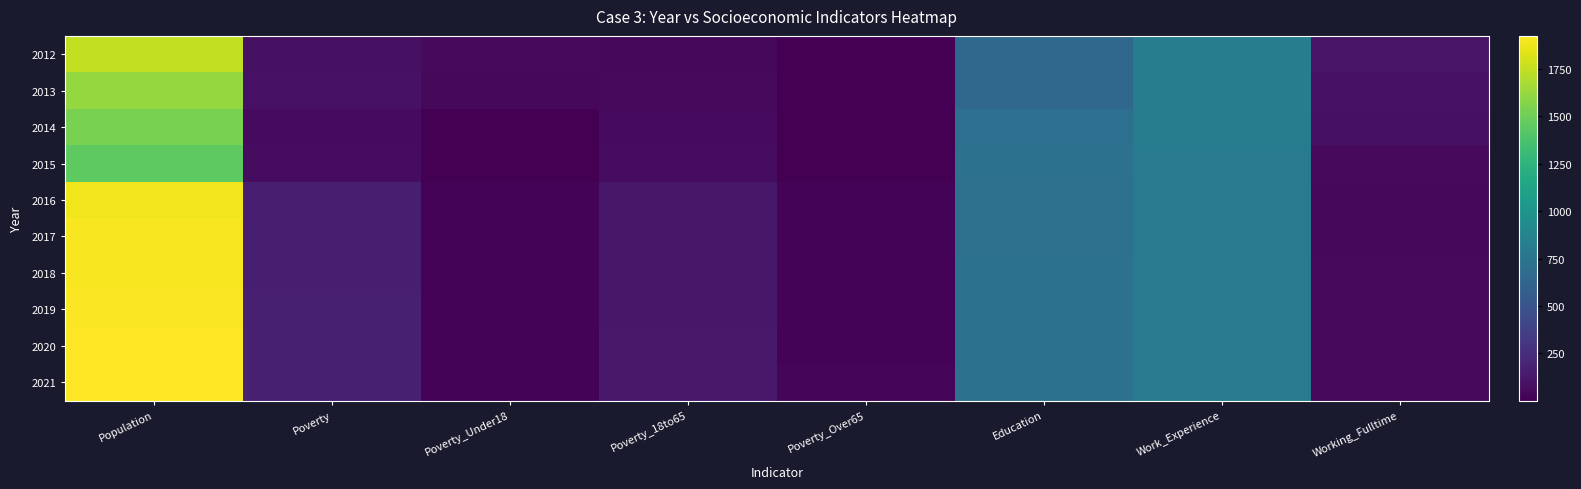

At which category is the sum across all series the highest?

Population